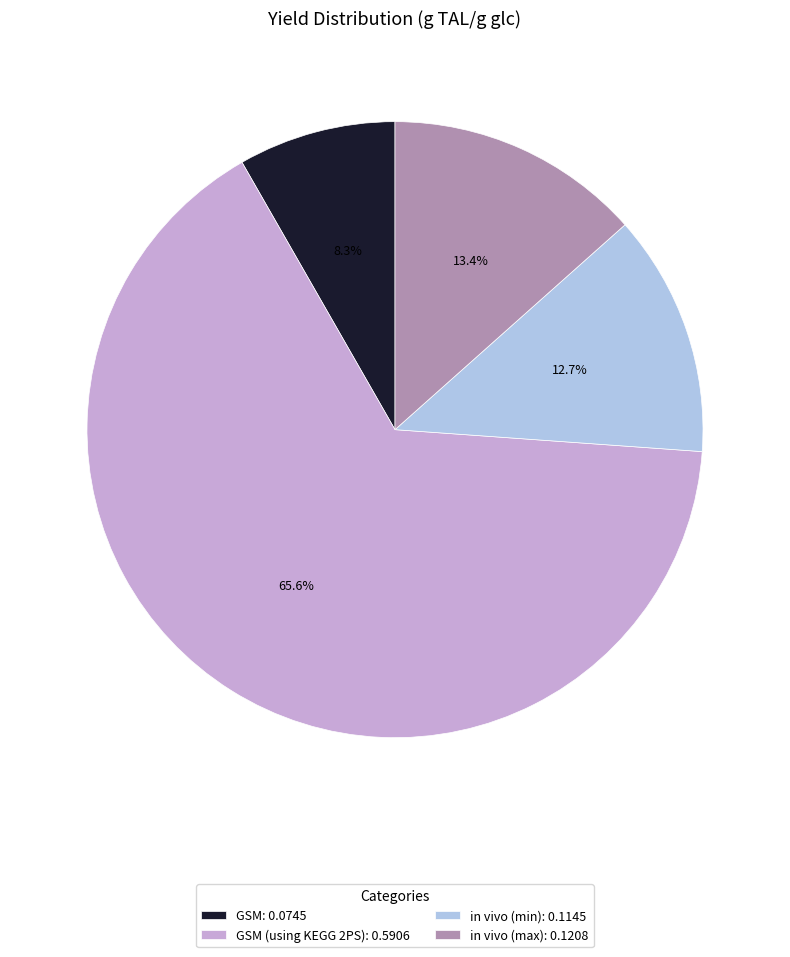

Does GSM: 0.0745 account for over 50% of the chart?

No